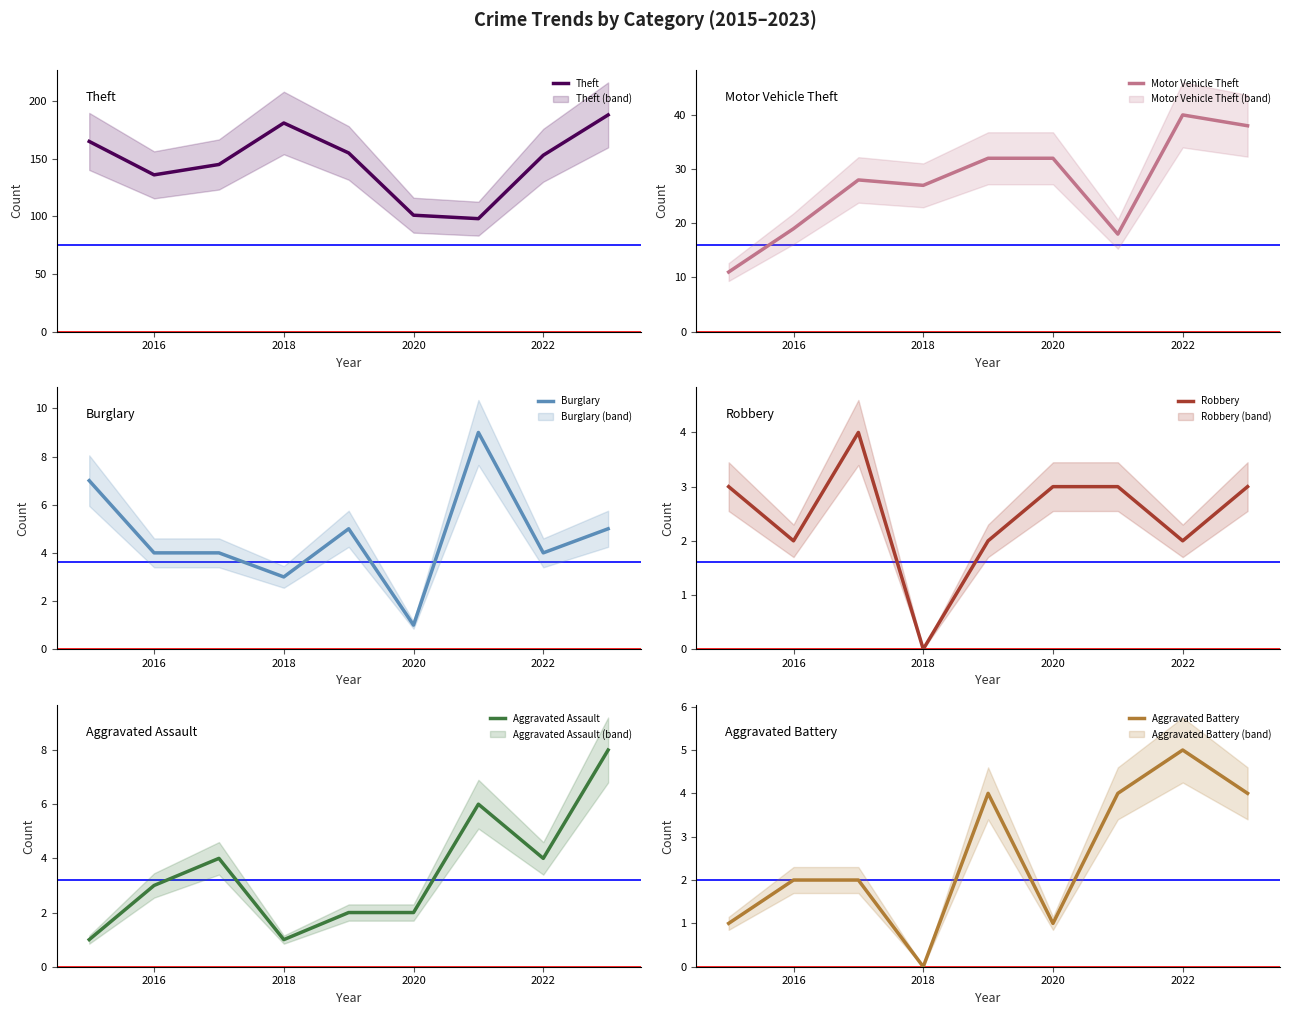

The value of Theft at 2016 is 136. True or false?

True